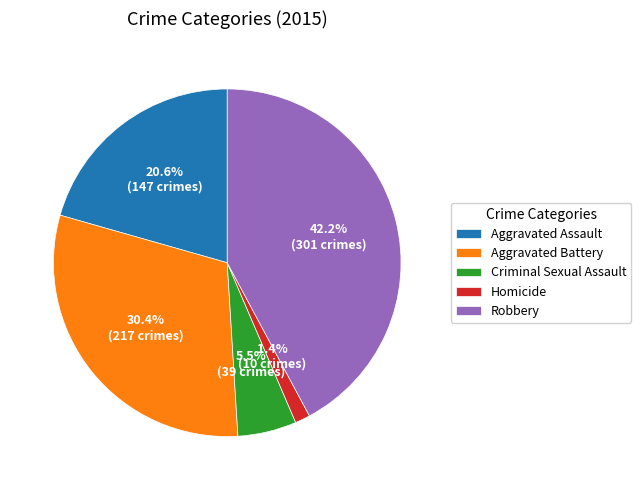

Does Aggravated Assault account for over 50% of the chart?

No